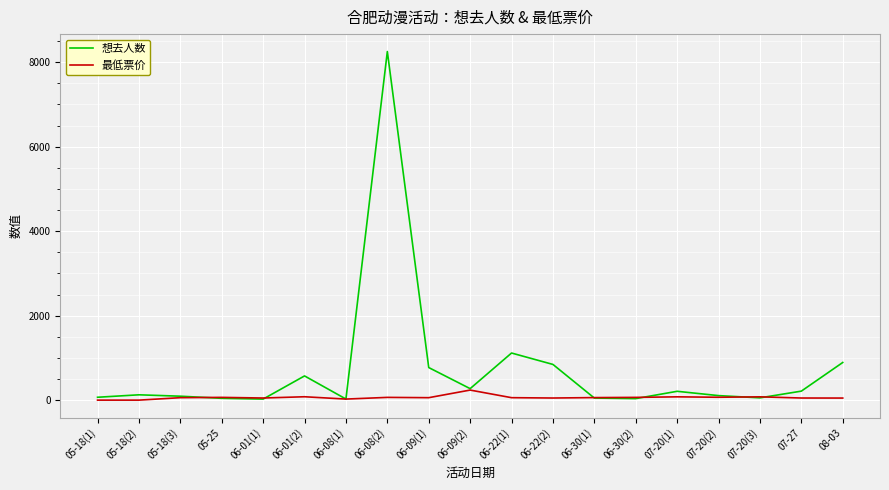

What is the total value across all series at 06-08(1)?

51